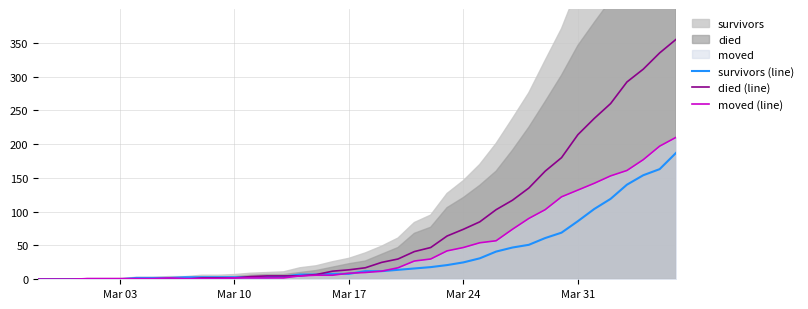

True or false: moved (line) and survivors (line) cross at least once.

True